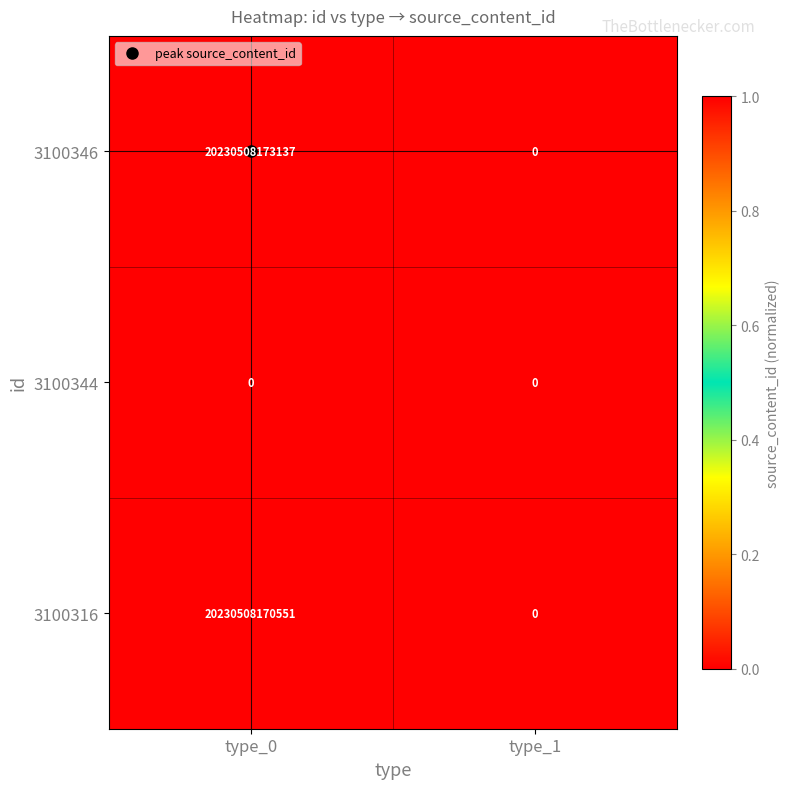

Which label corresponds to the largest value in the chart?

type_0